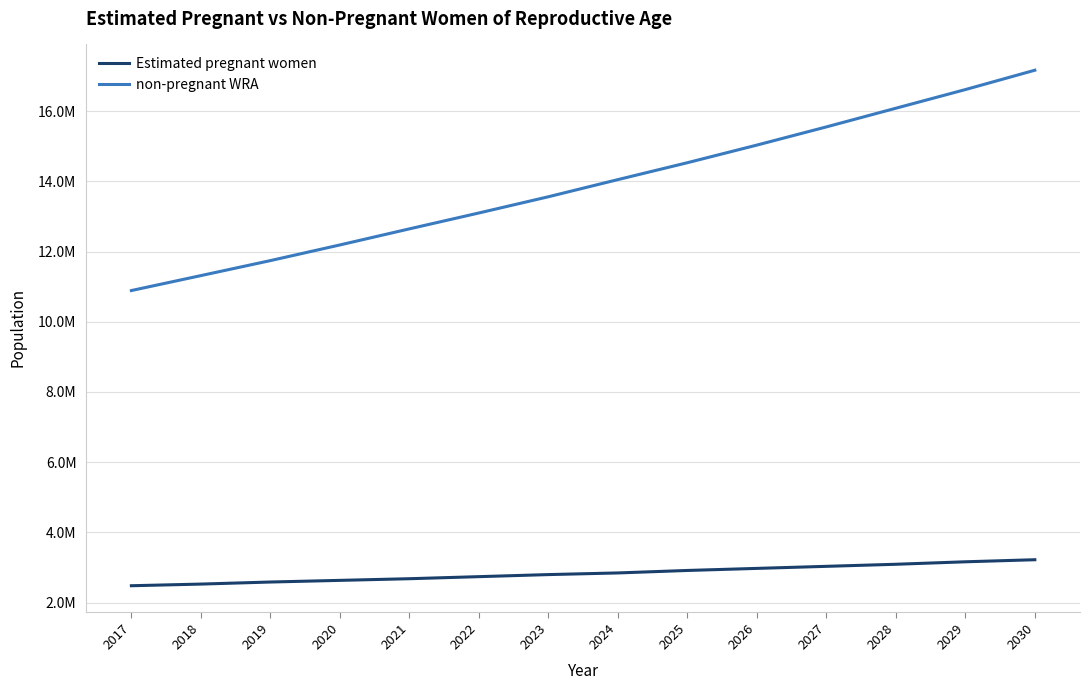

Which has a higher value, 2017 or 2021?

2021